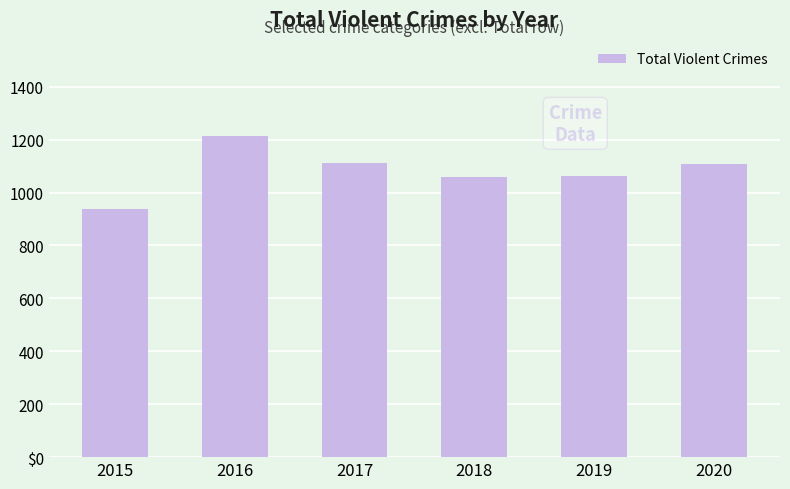

Reading left to right, what are all the values shown in this chart?

2015=937	2016=1213	2017=1112	2018=1057	2019=1063	2020=1107